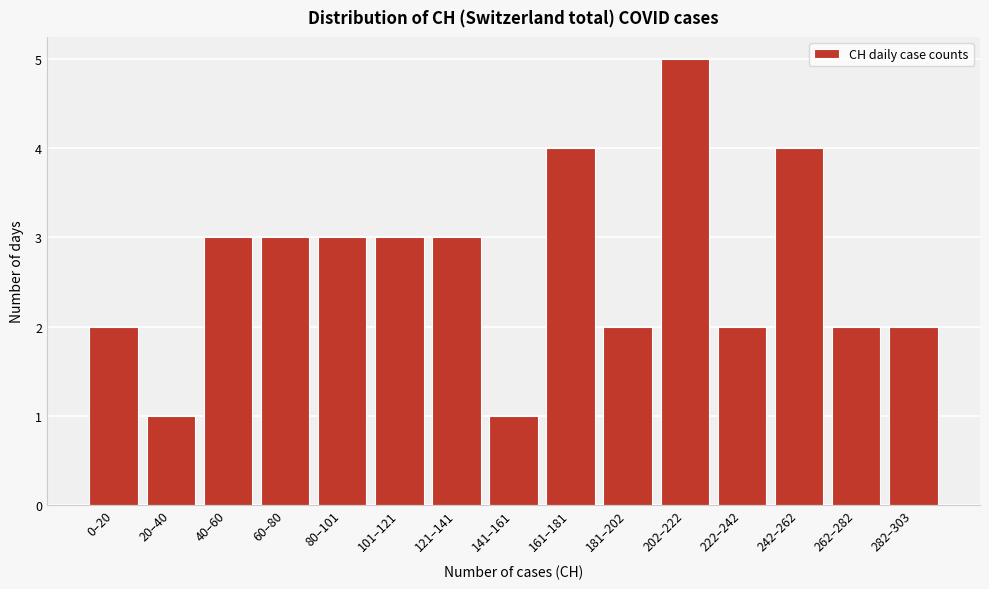

Reading left to right, transcribe all the data shown in this chart.

0–20=2	20–40=1	40–60=3	60–80=3	80–101=3	101–121=3	121–141=3	141–161=1	161–181=4	181–202=2	202–222=5	222–242=2	242–262=4	262–282=2	282–303=2